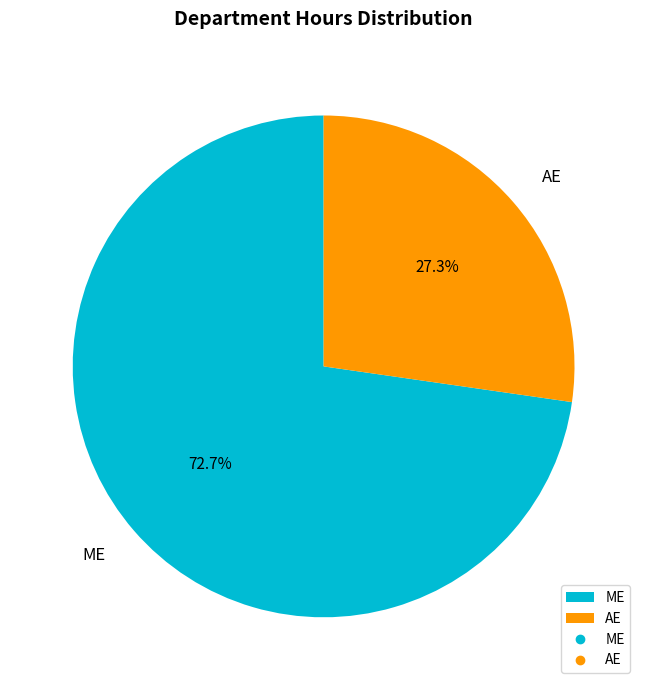

To the nearest percent, what percentage of the pie is AE?

27%